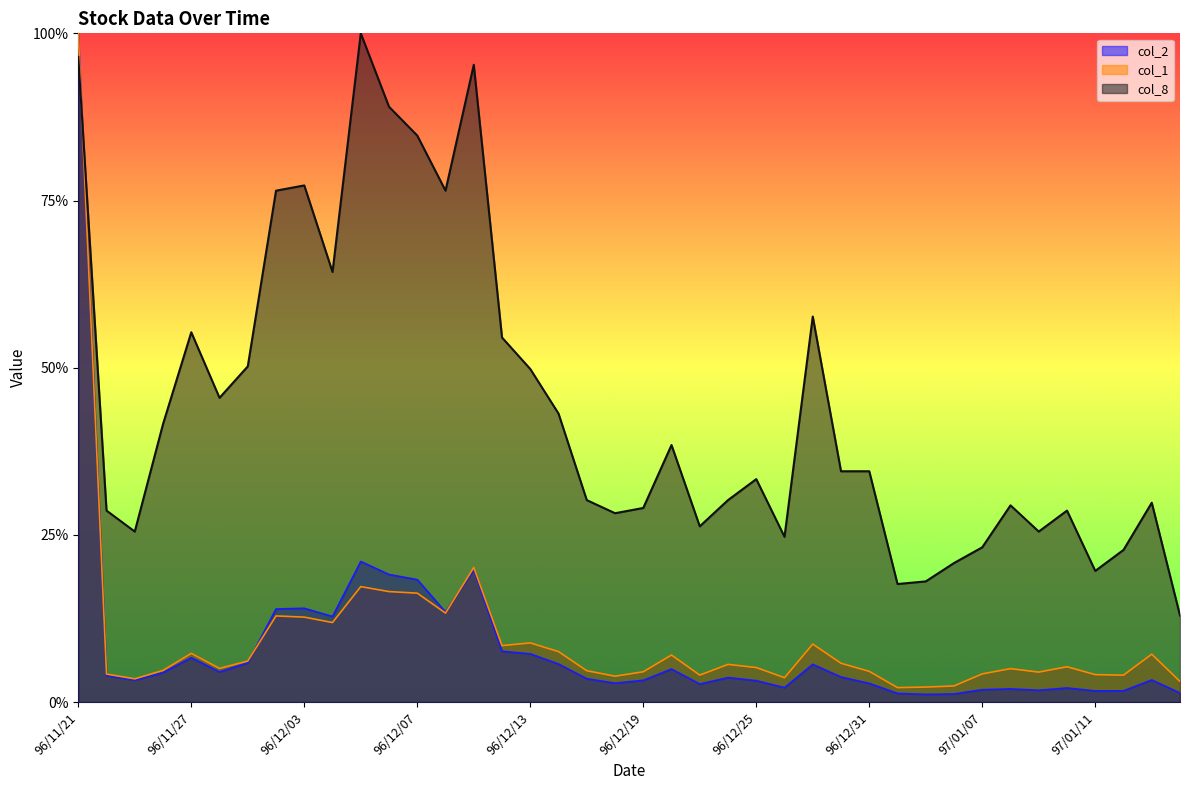

Read the col_8 value at 96/12/05.

1.0